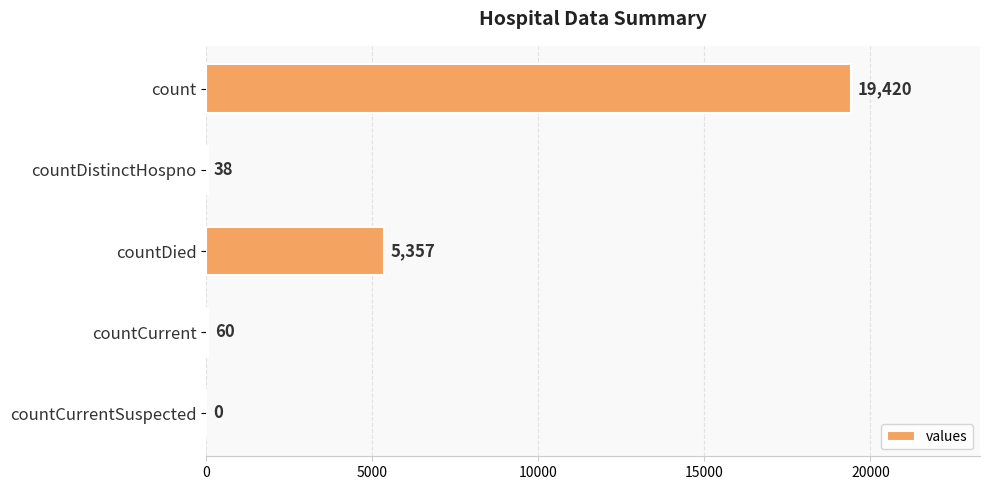

What is the sum of the values at count and countDied?

24777